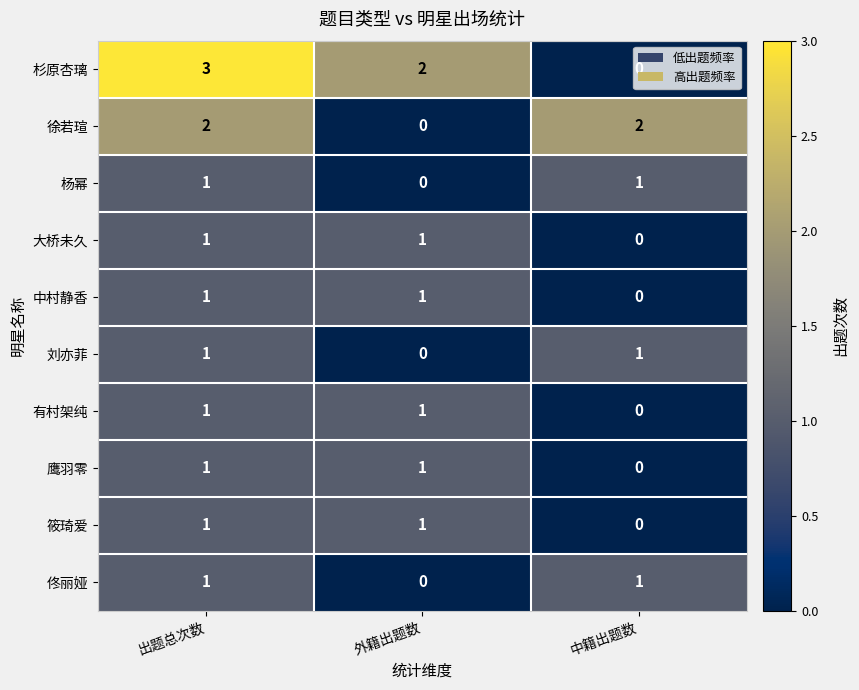

What is the spread (max minus min) of values at 中籍出题数?

2